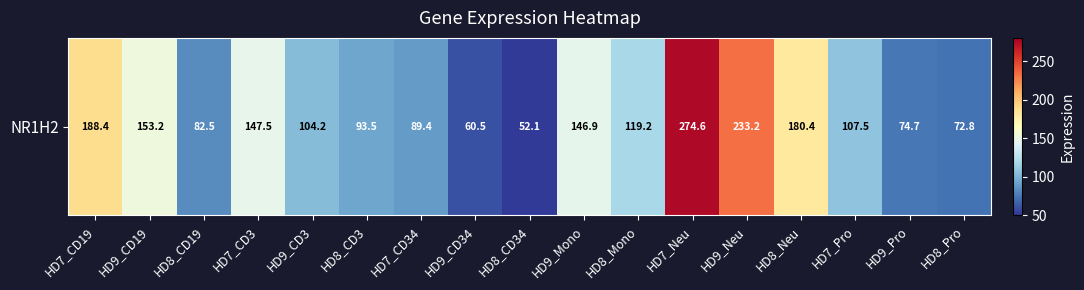

Where is the data nearest to the value 163?

HD9_CD19